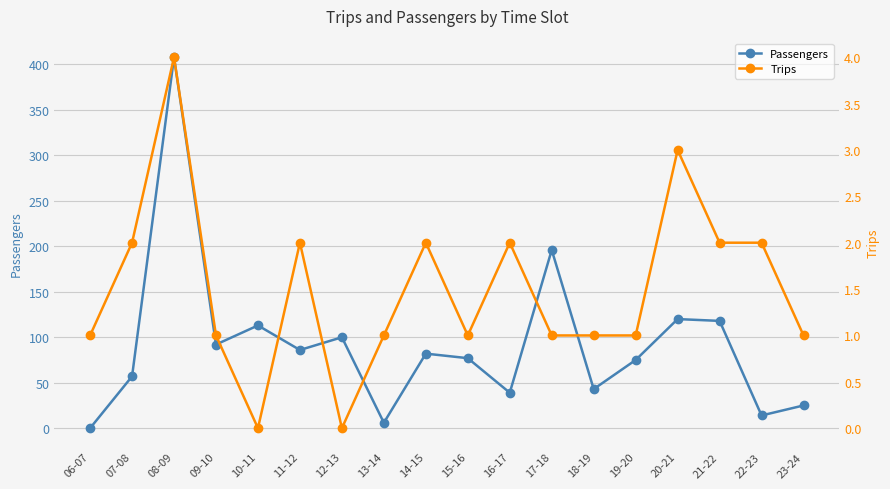

True or false: Trips has a value of 2 at 15-16.

False